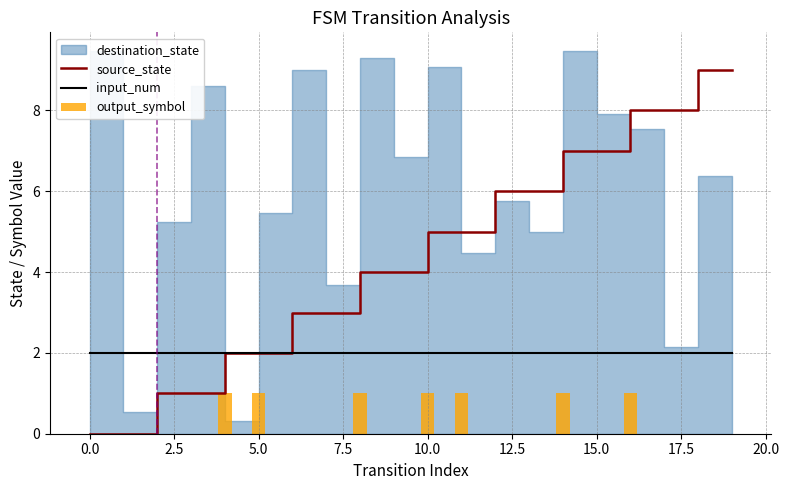

Is the value of input_num at 0.0 greater than the value of source_state at 0.0?

Yes